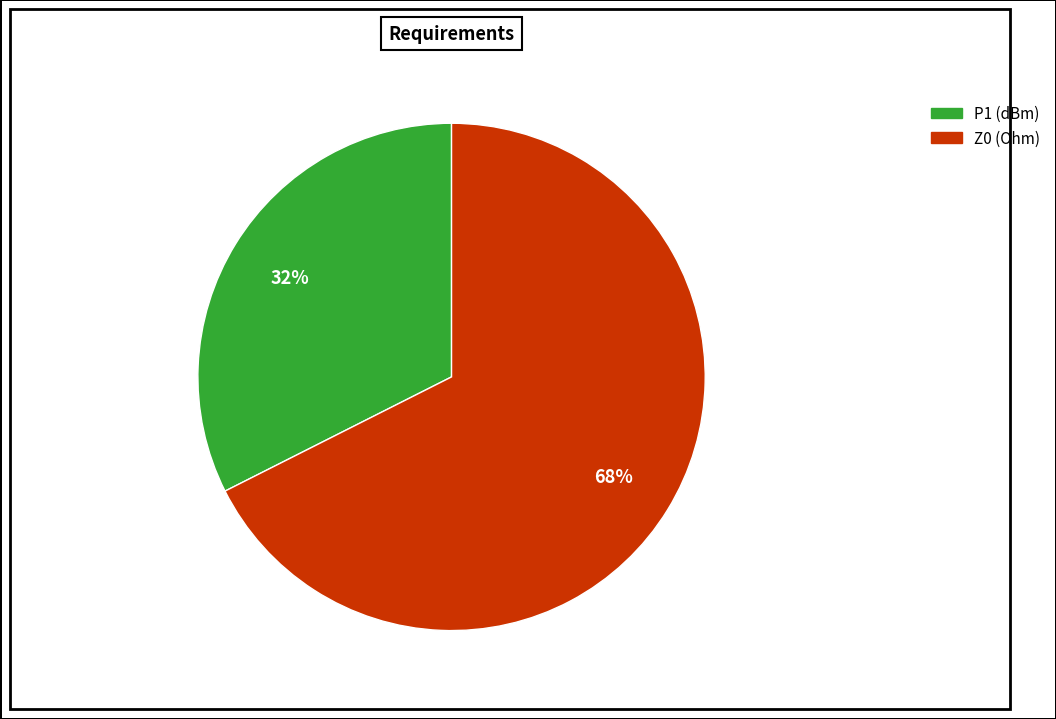

Rank the categories by value from lowest to highest.

P1 (dBm), Z0 (Ohm)